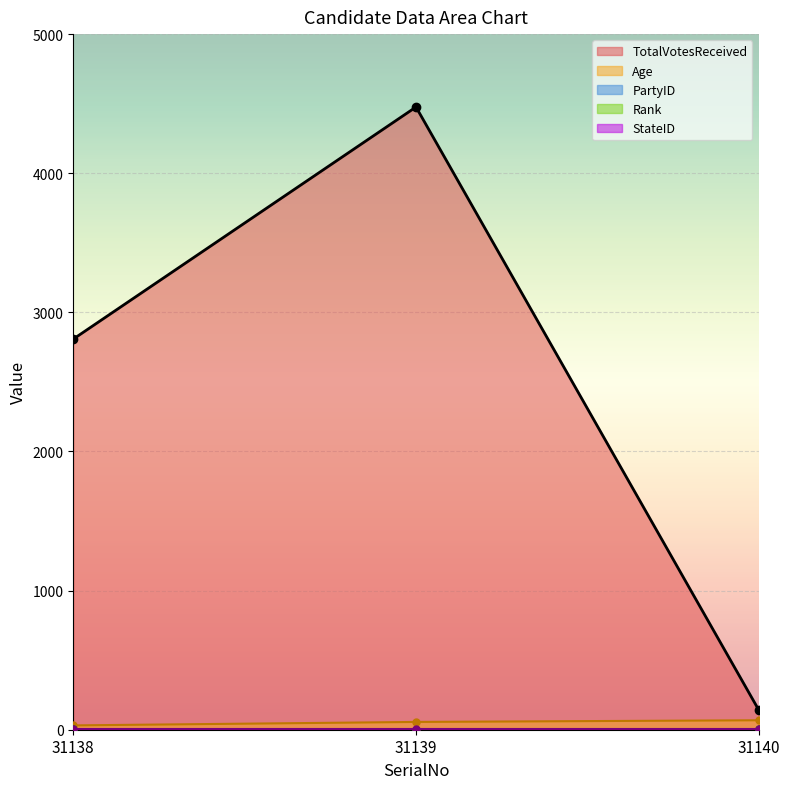

At which category is the sum across all series the highest?

31139